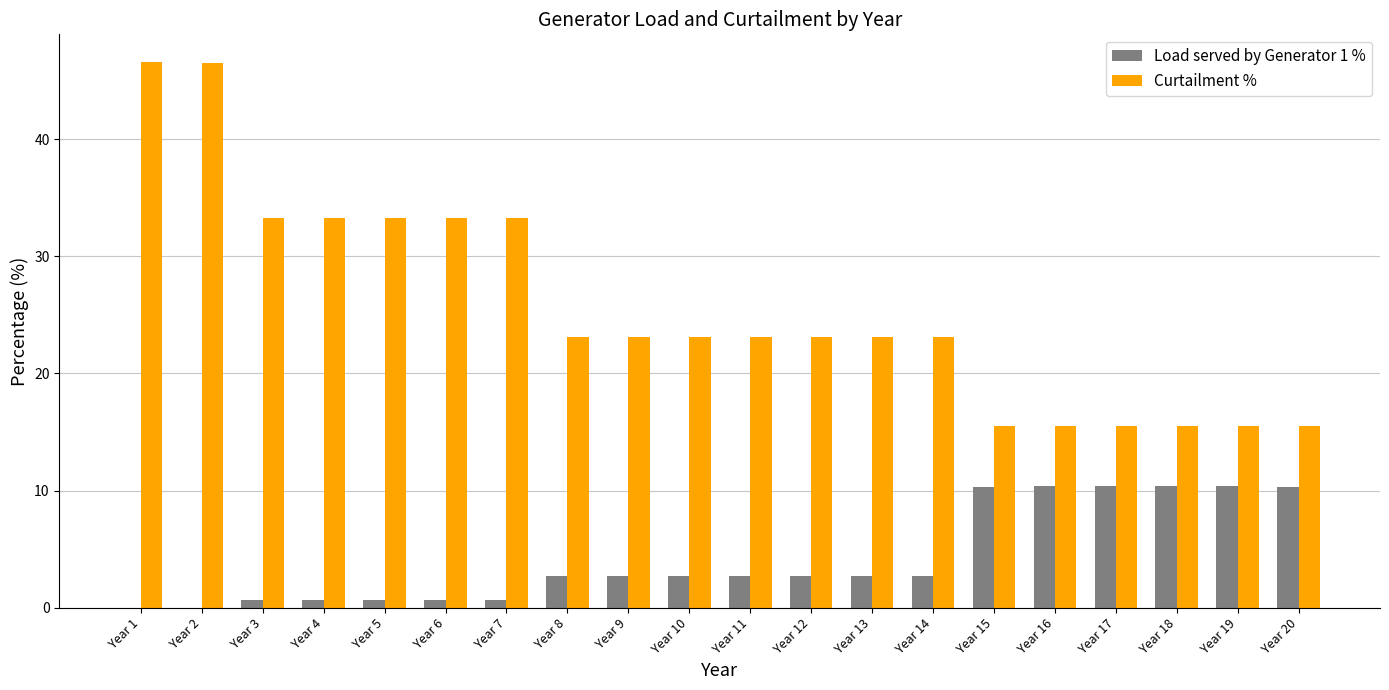

Which series changed the most between Year 5 and Year 20?

Curtailment %